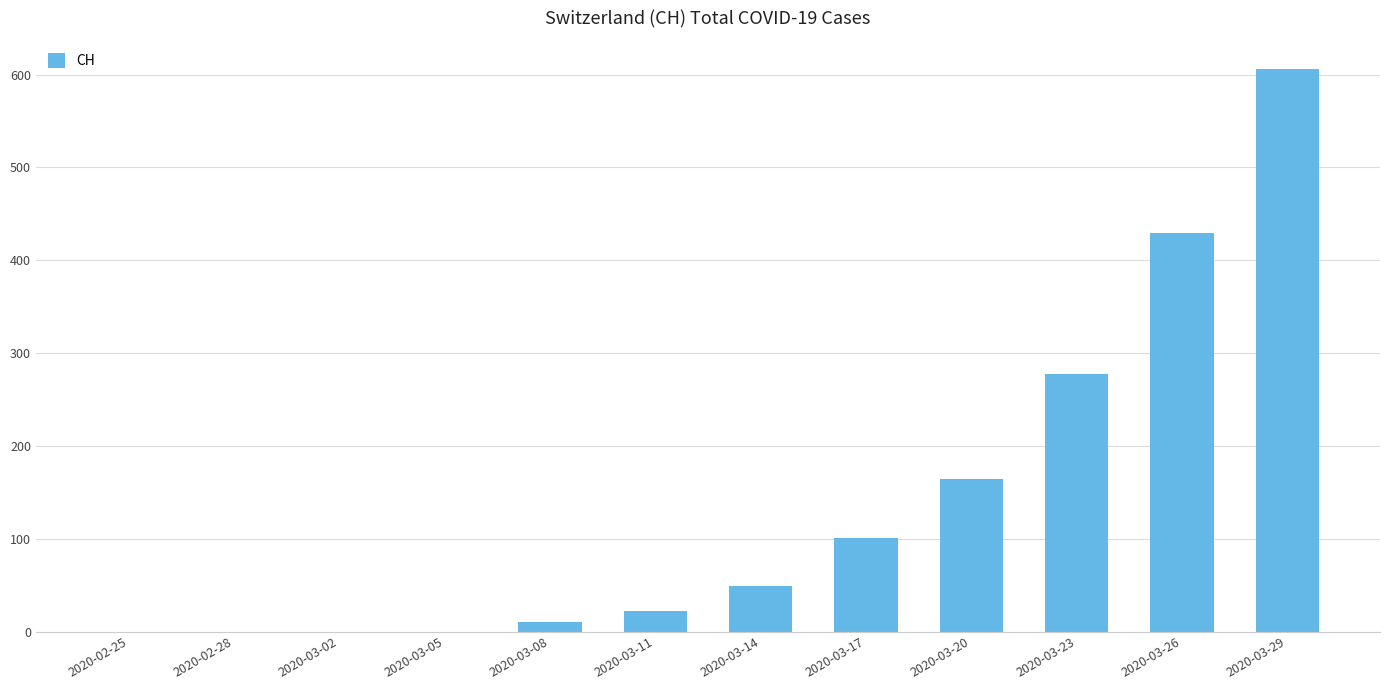

What is the change in value from 2020-03-02 to 2020-03-14?

+49